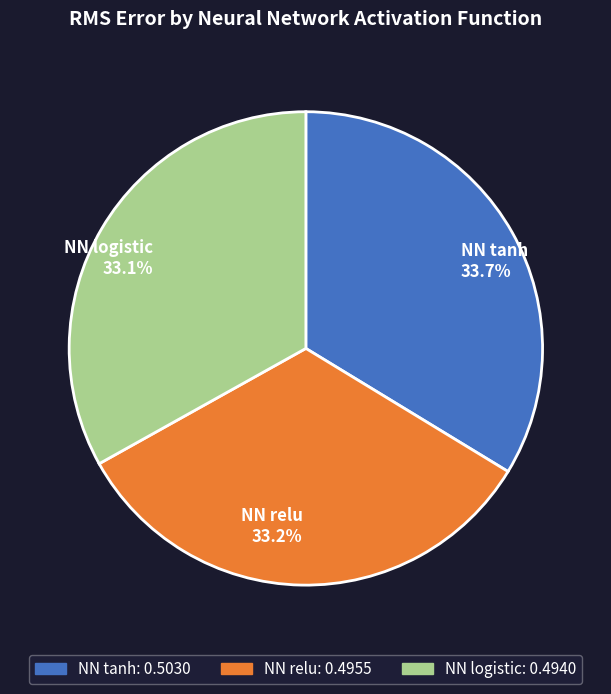

How many segments does this pie chart have?

3